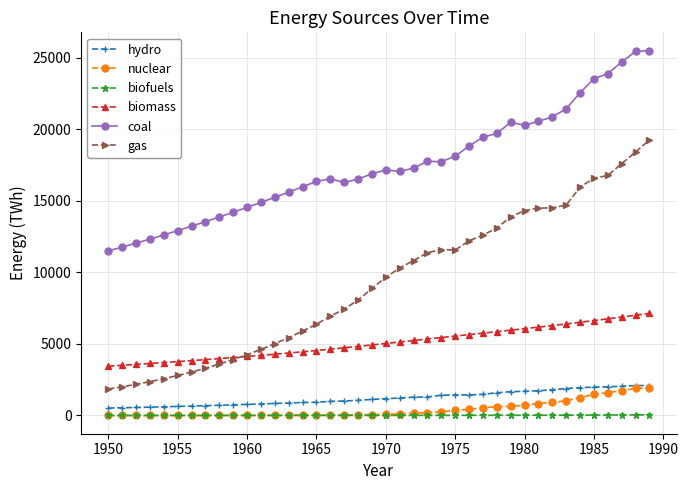

What is the difference between the second highest and minimum values in the nuclear series?

1892.6